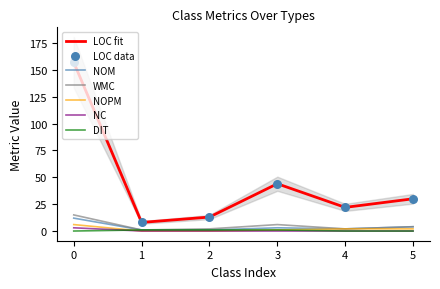

Is the value of NOM at 2 greater than the value of LOC fit at 2?

No